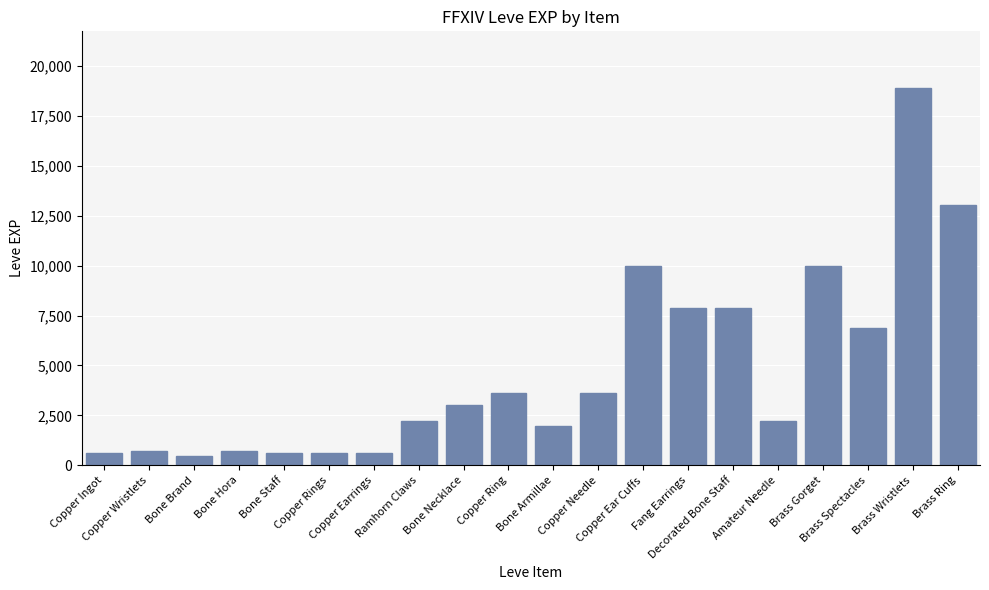

What is the sum of all values?

95600